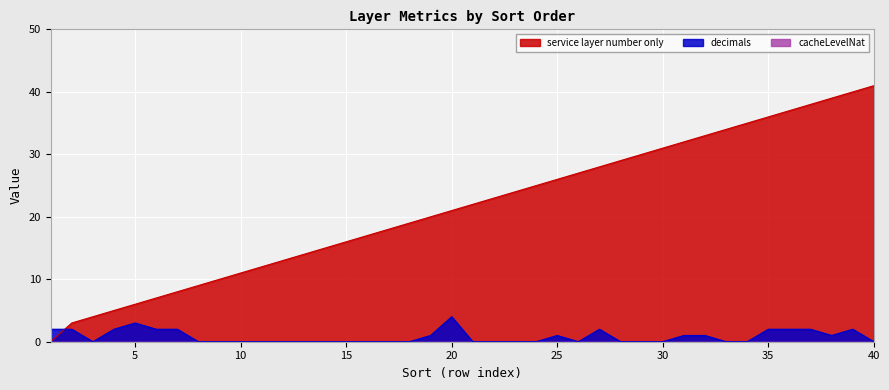

What is the sum of the decimals values at 31 and 17?

1